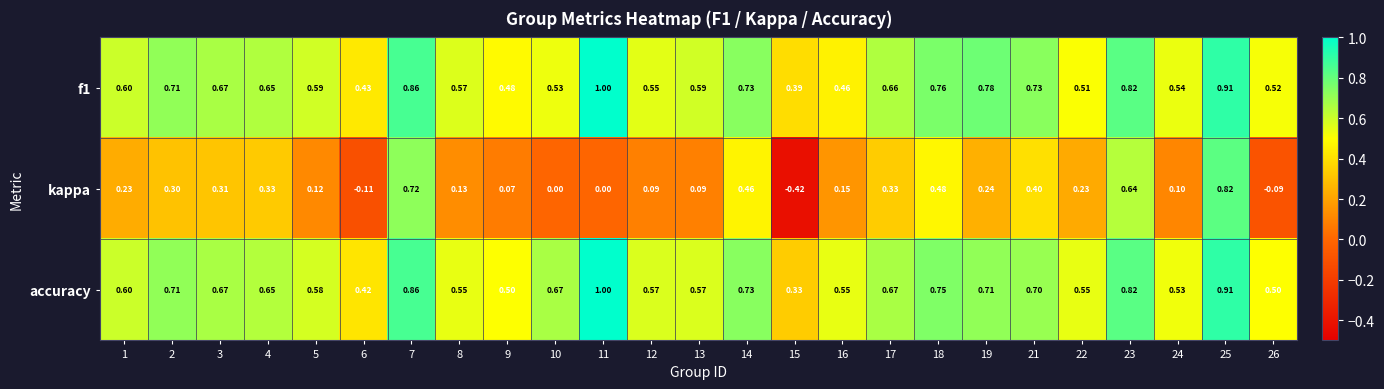

At which category is the sum across all series the highest?

25